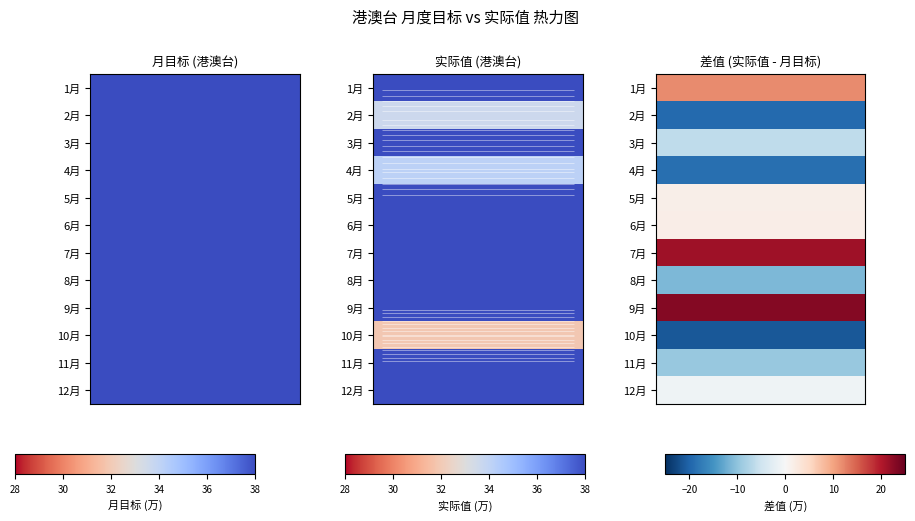

How many values in the 9月 series are below 75?

1